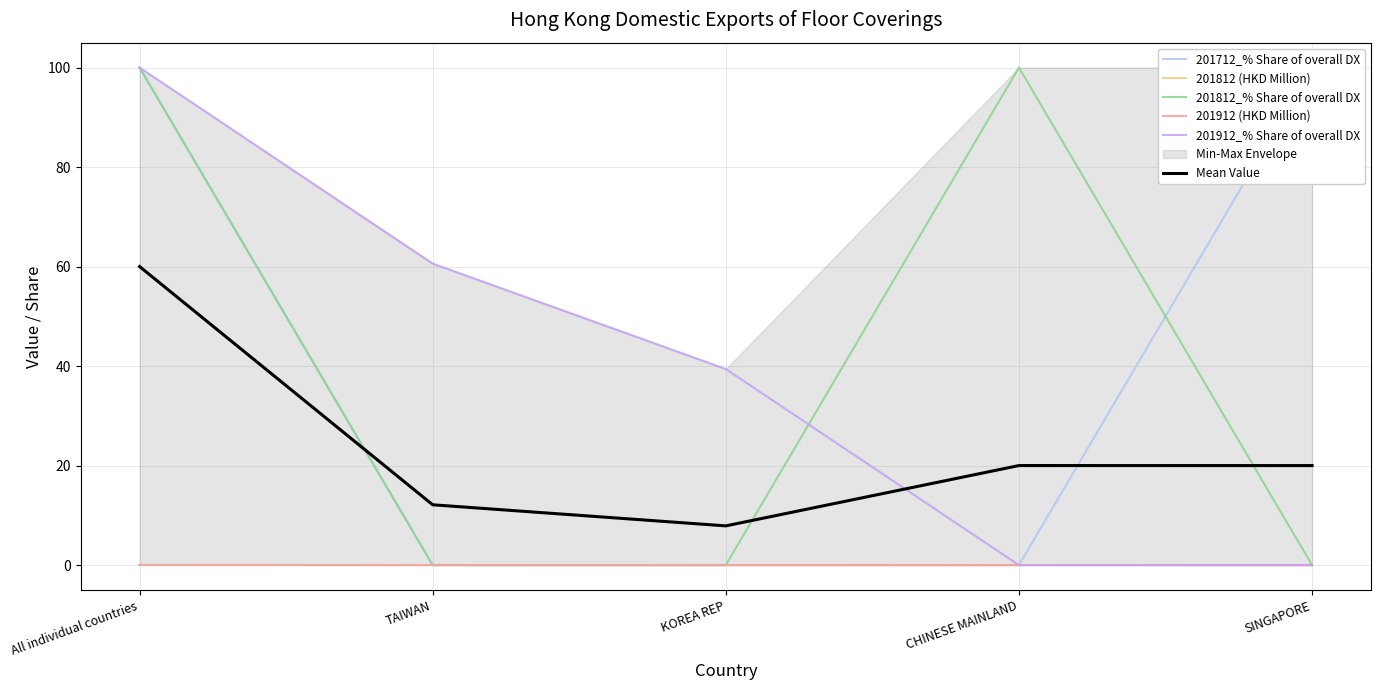

What position from the left is TAIWAN?

2